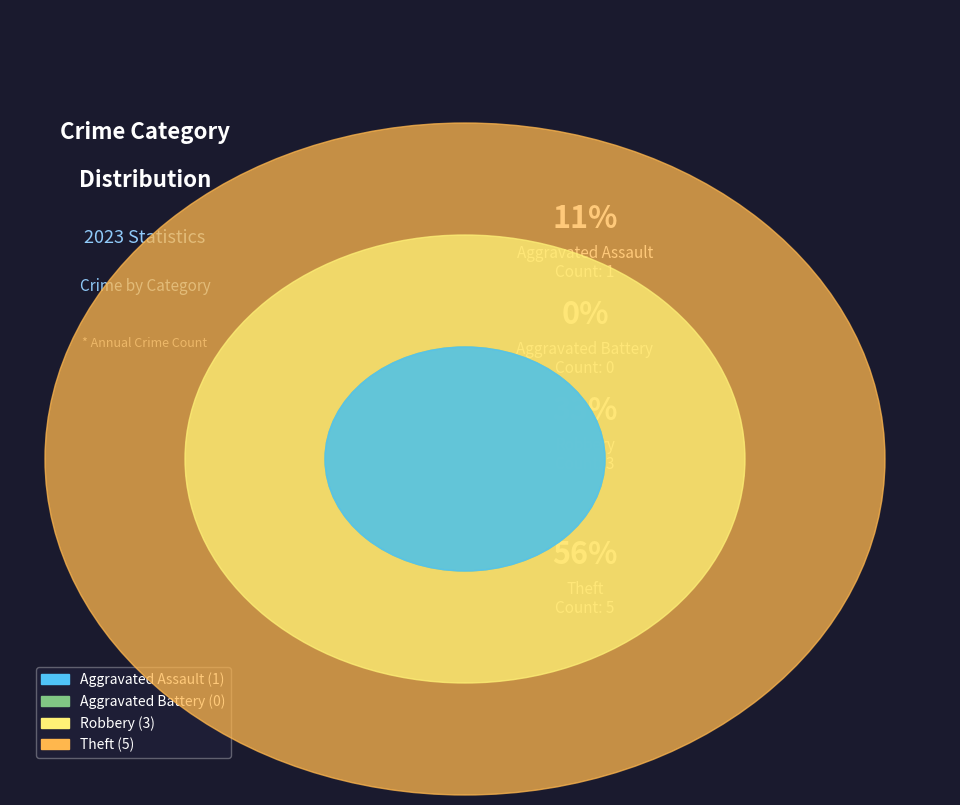

Is the sum of Theft and Aggravated Battery greater than half?

Yes